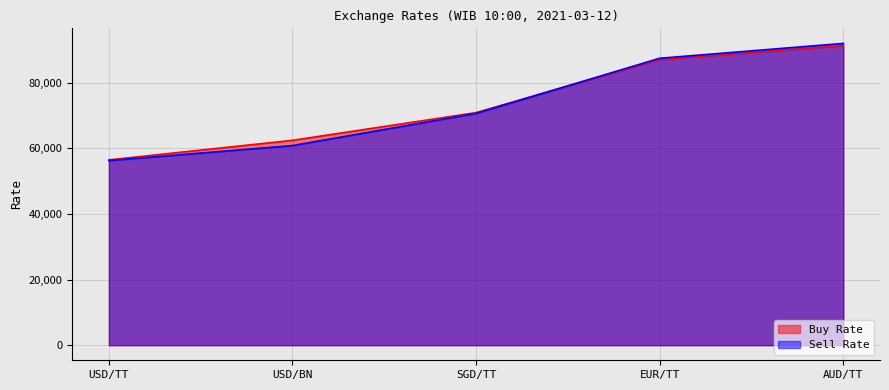

Where does the Buy Rate series first go above 70843?

EUR/TT